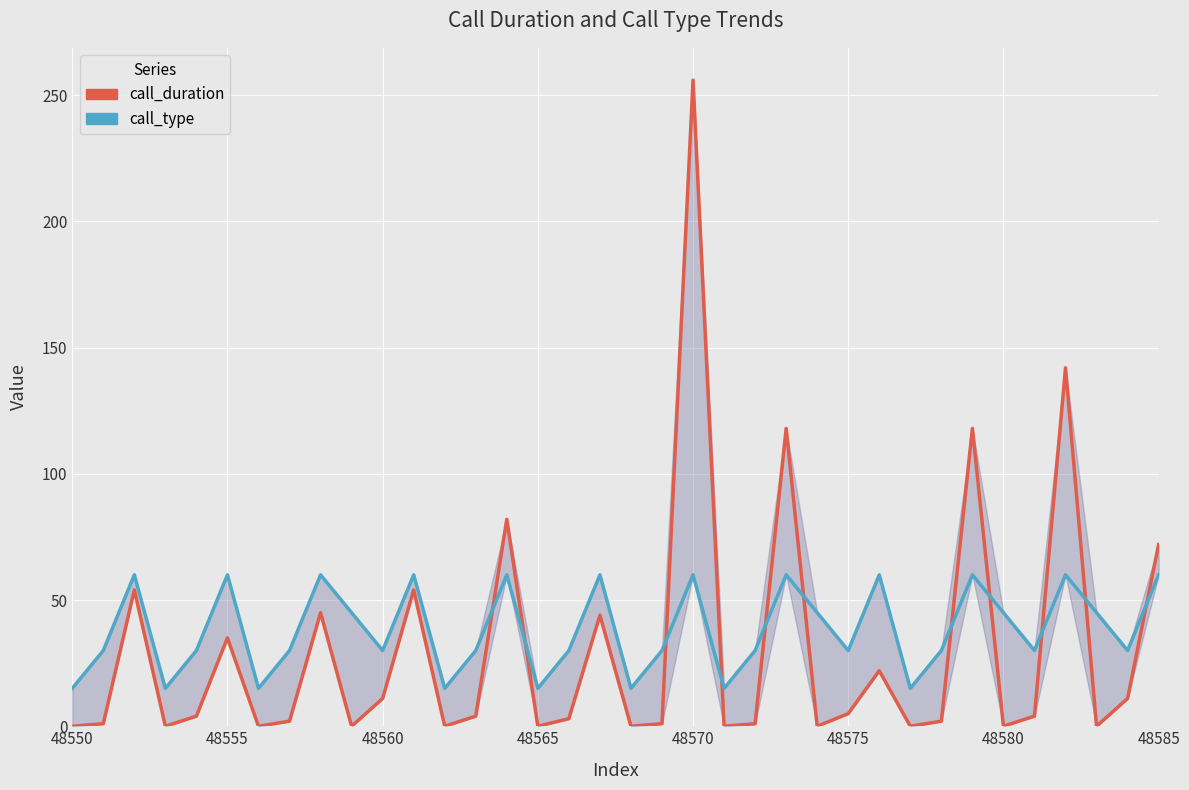

How many categories are shown in the chart?

36